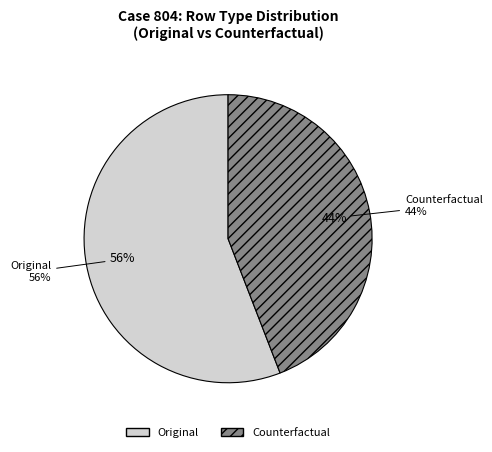

The Counterfactual slice represents 35% of the pie. True or false?

False